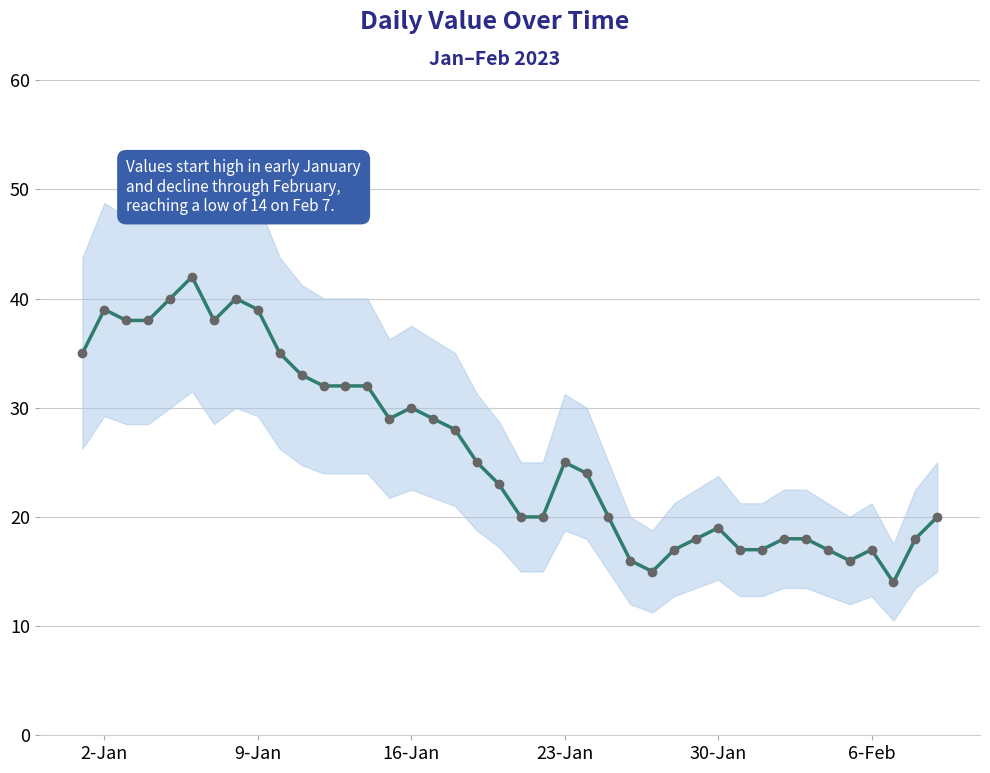

How many values are below 25?

20